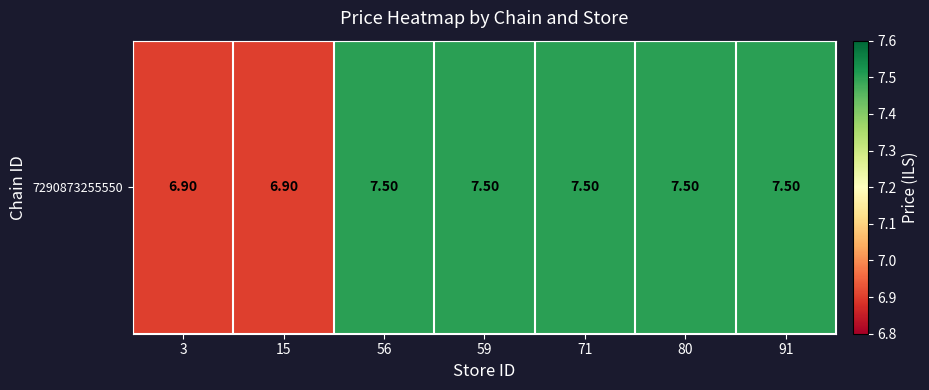

Which category has the highest value across all series?

56